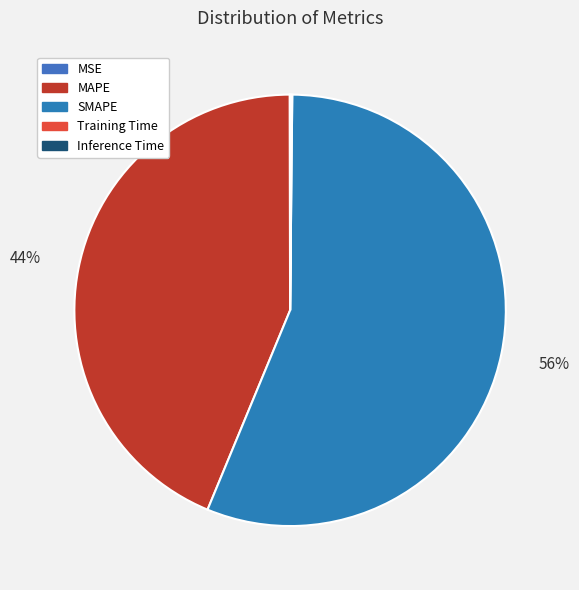

The MAPE slice represents 44% of the pie. True or false?

True